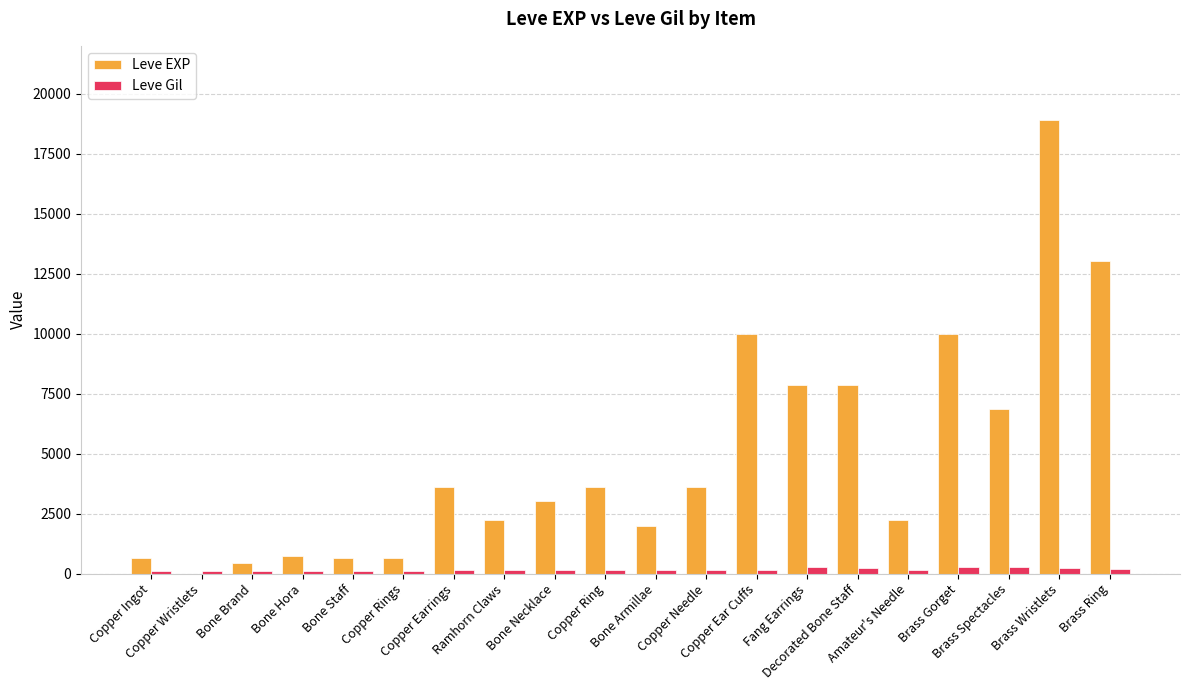

Which series has the largest total across all categories?

Leve EXP